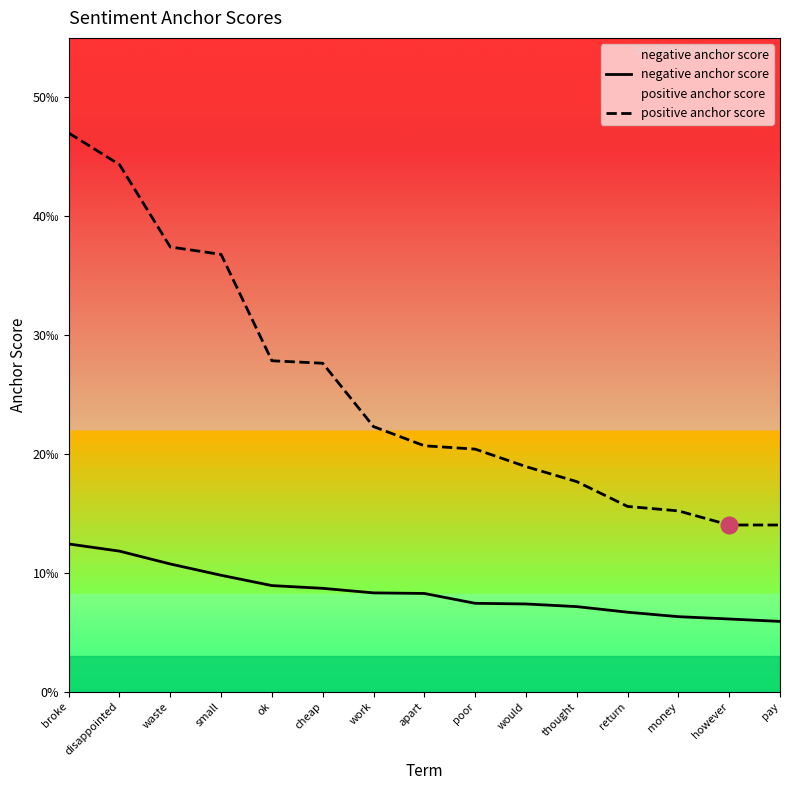

True or false: negative anchor score and positive anchor score cross at least once.

False